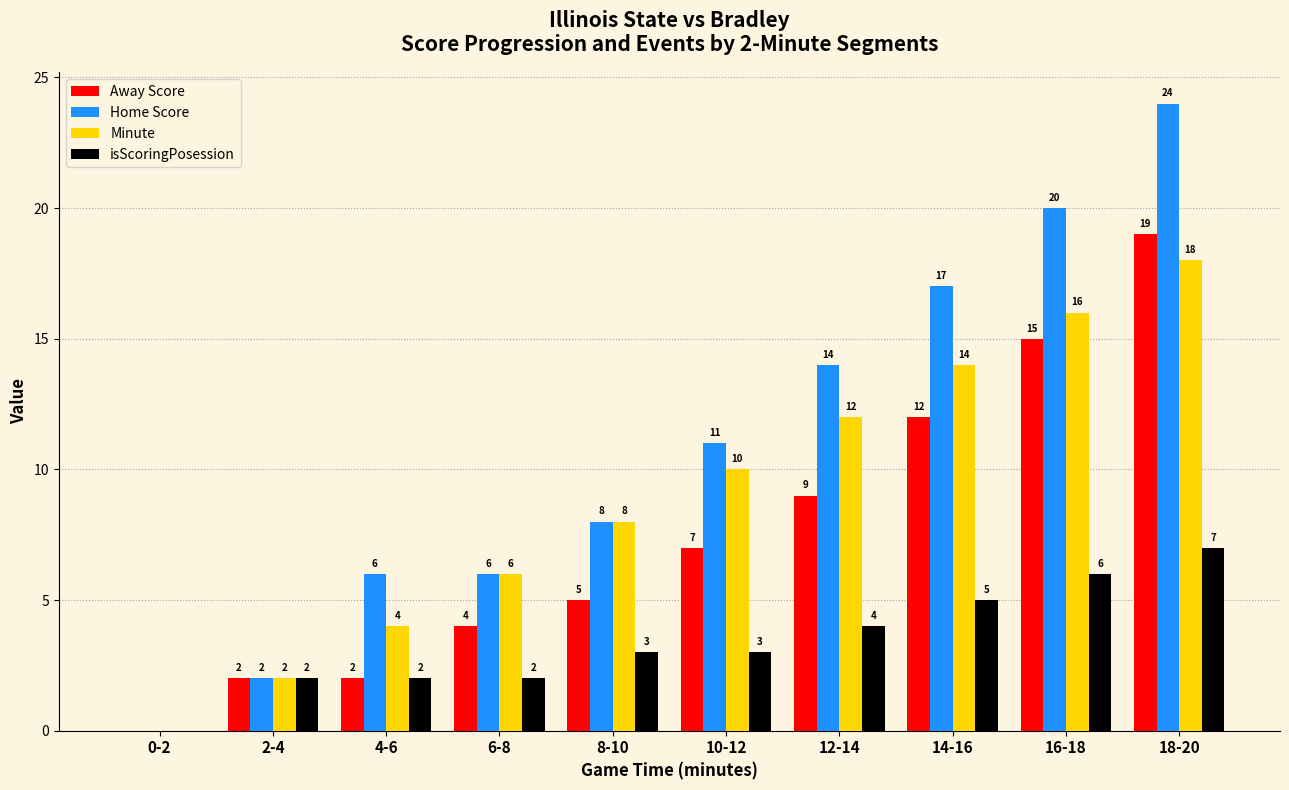

Where is Away Score nearest to the value 9?

12-14